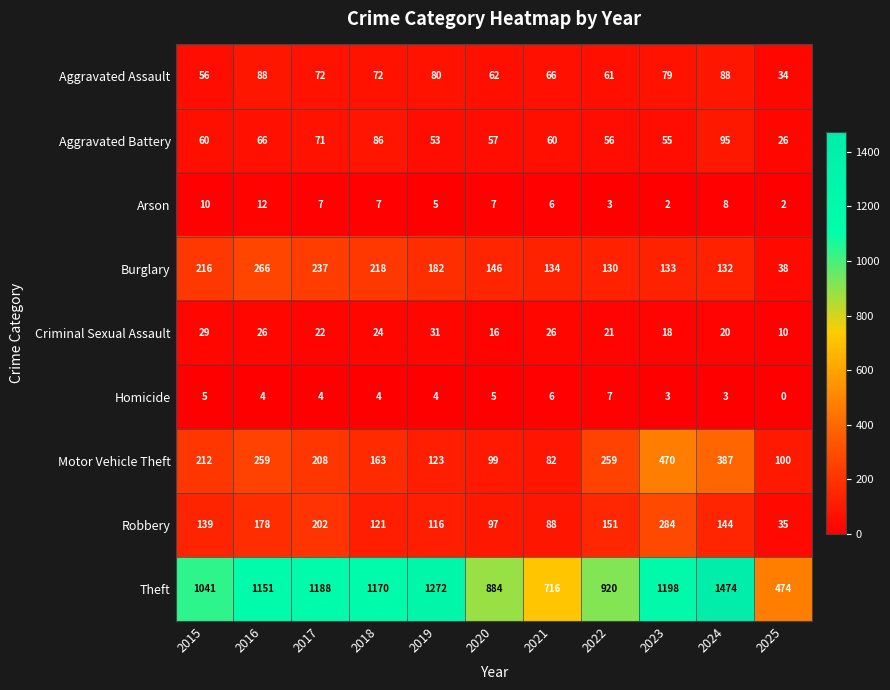

What is the difference between the Aggravated Battery values at 2019 and 2018?

33